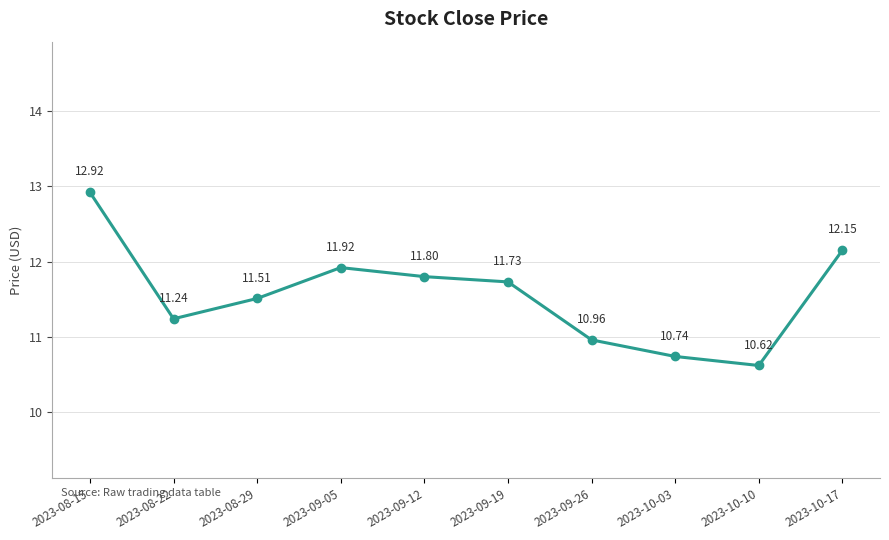

How many series are shown in this chart?

1